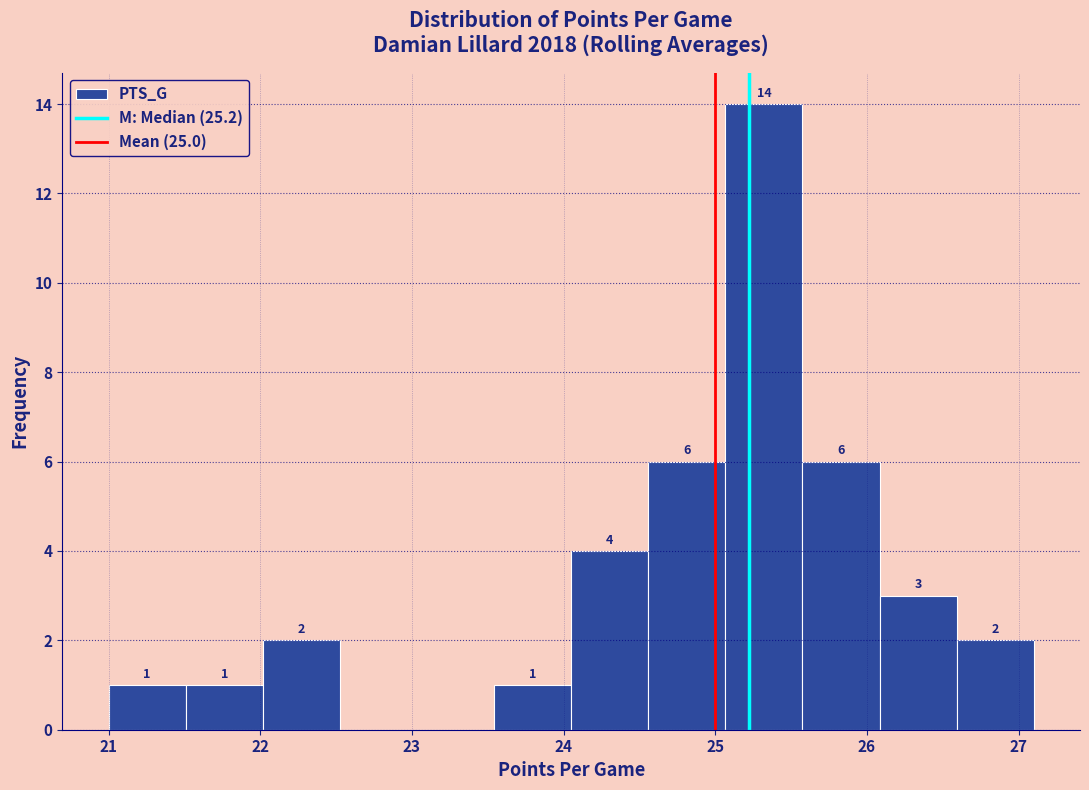

Over which range of the x-axis is the bar tallest?

25.1 to 25.6